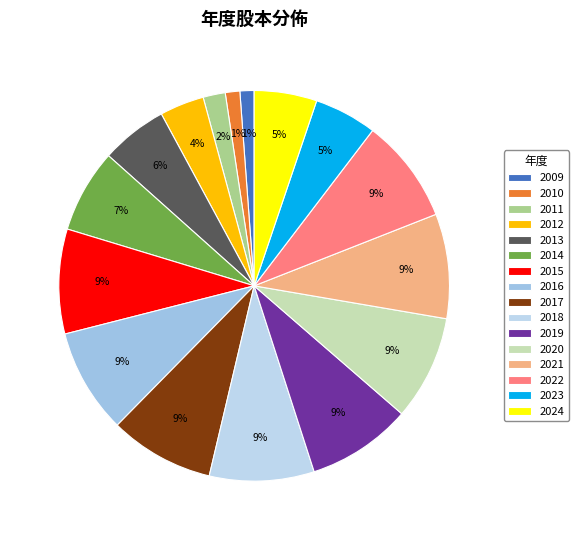

What percentage is the 2017 slice, to the nearest percent?

9%